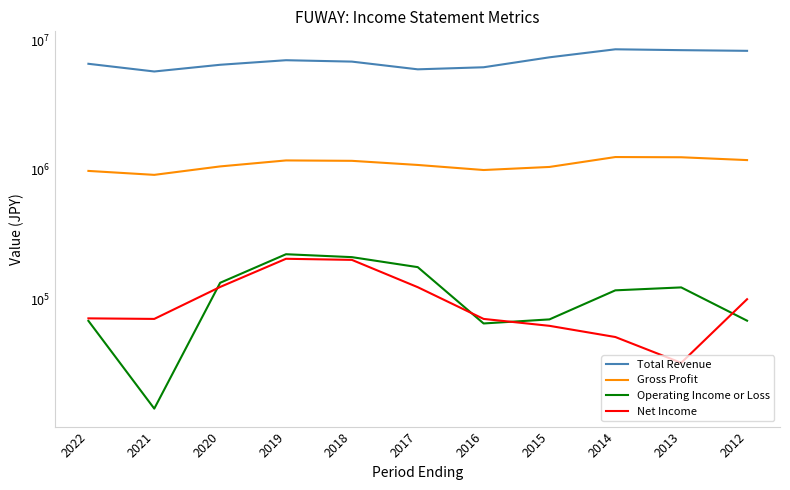

How many values in the Operating Income or Loss series are below 117800?

5